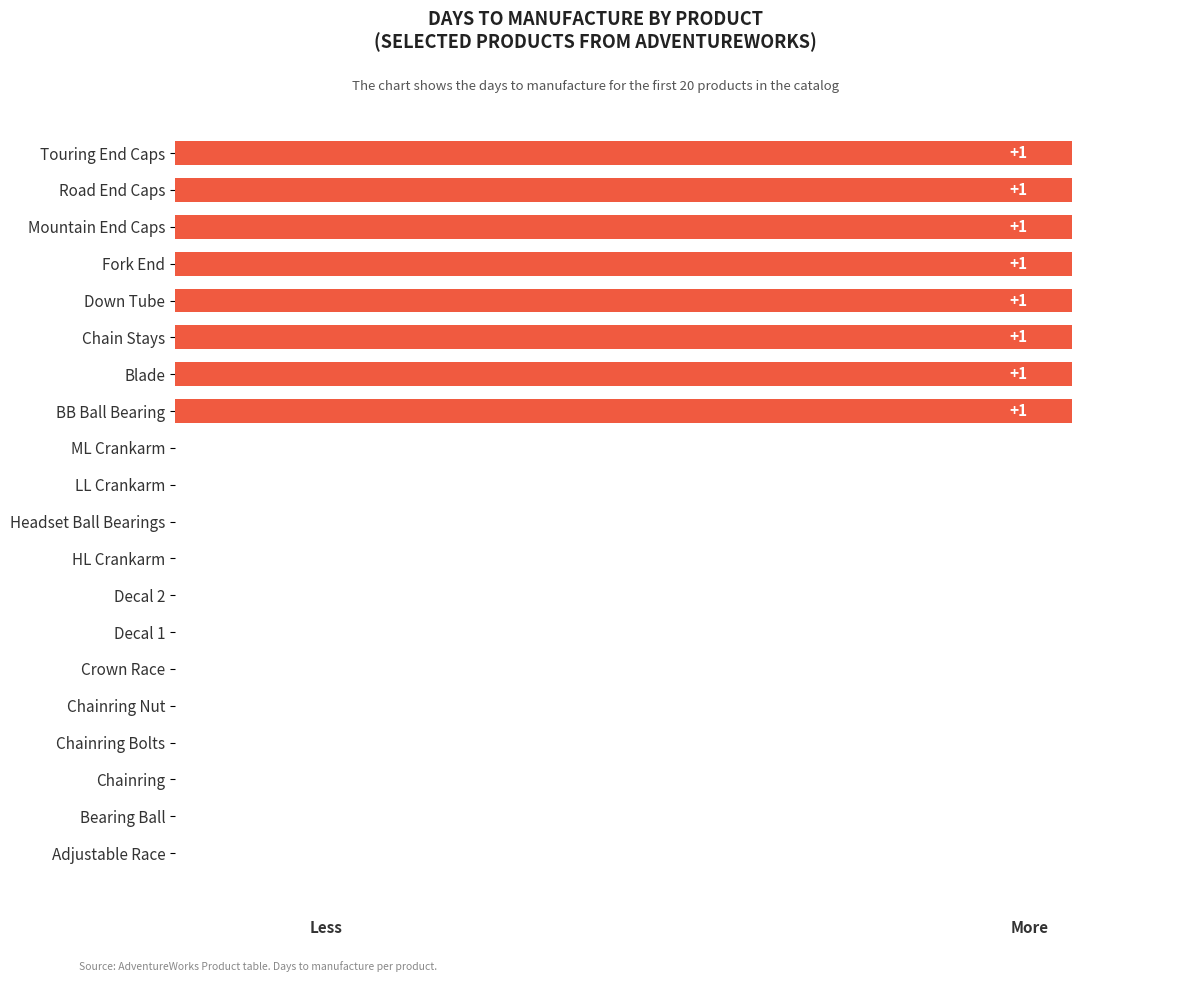

Are the bars horizontal?

Yes